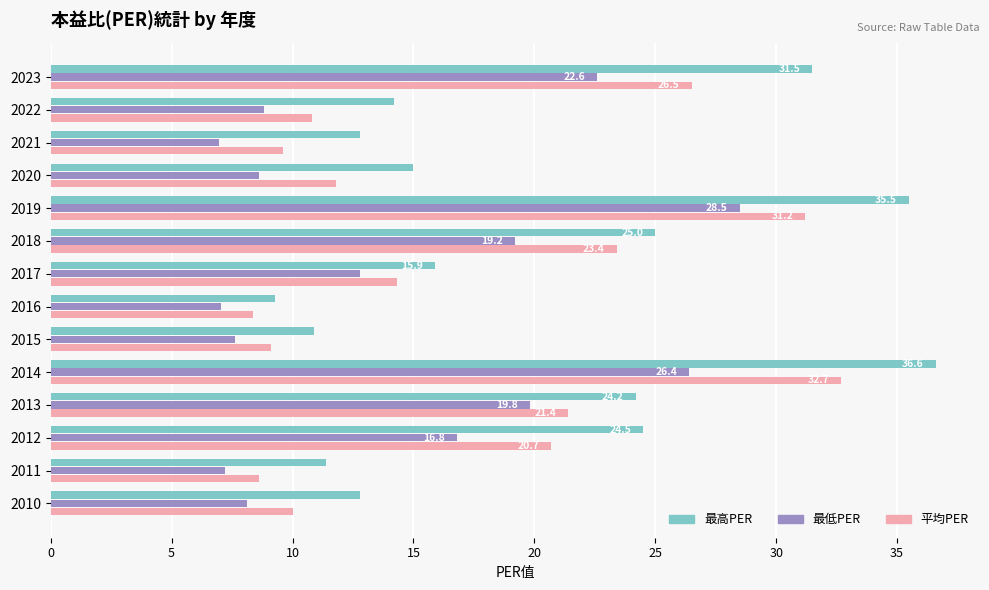

The value of 最高PER at 2016 is 9.3. True or false?

True